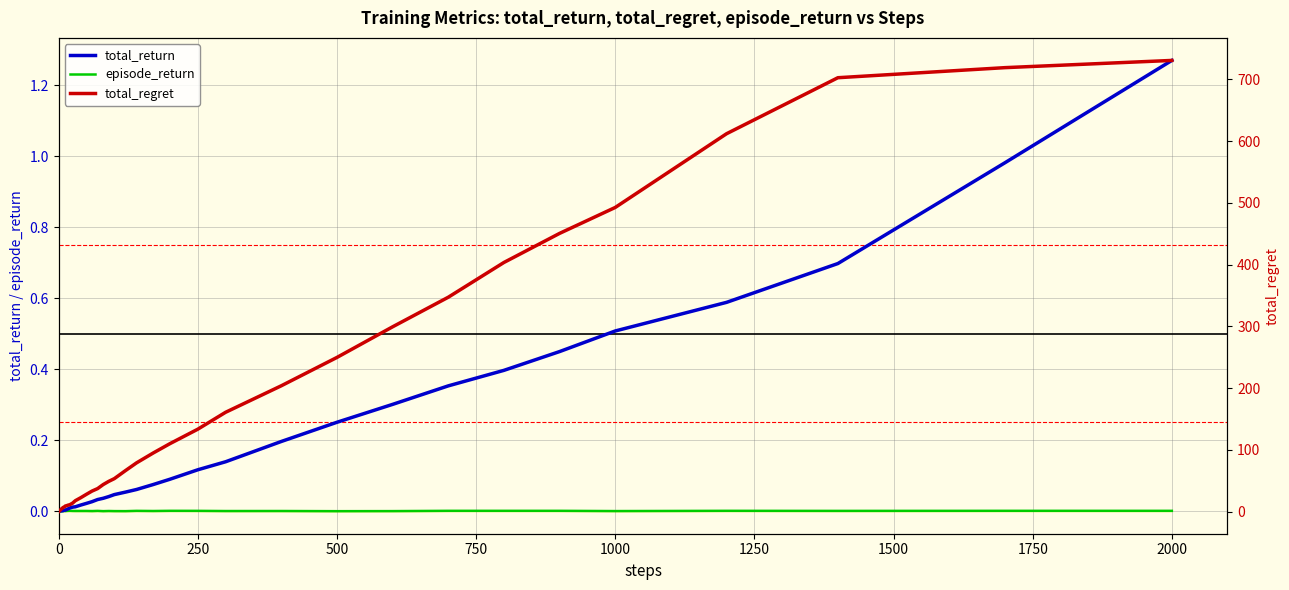

What is the maximum value for total_regret?

730.6